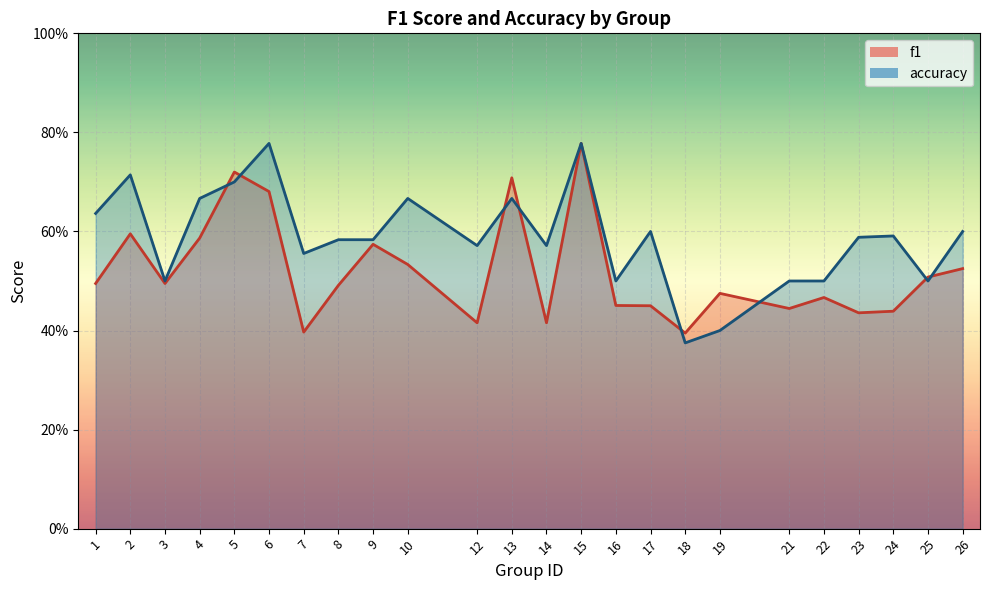

Is it true that f1 equals 0.7 at 13?

True